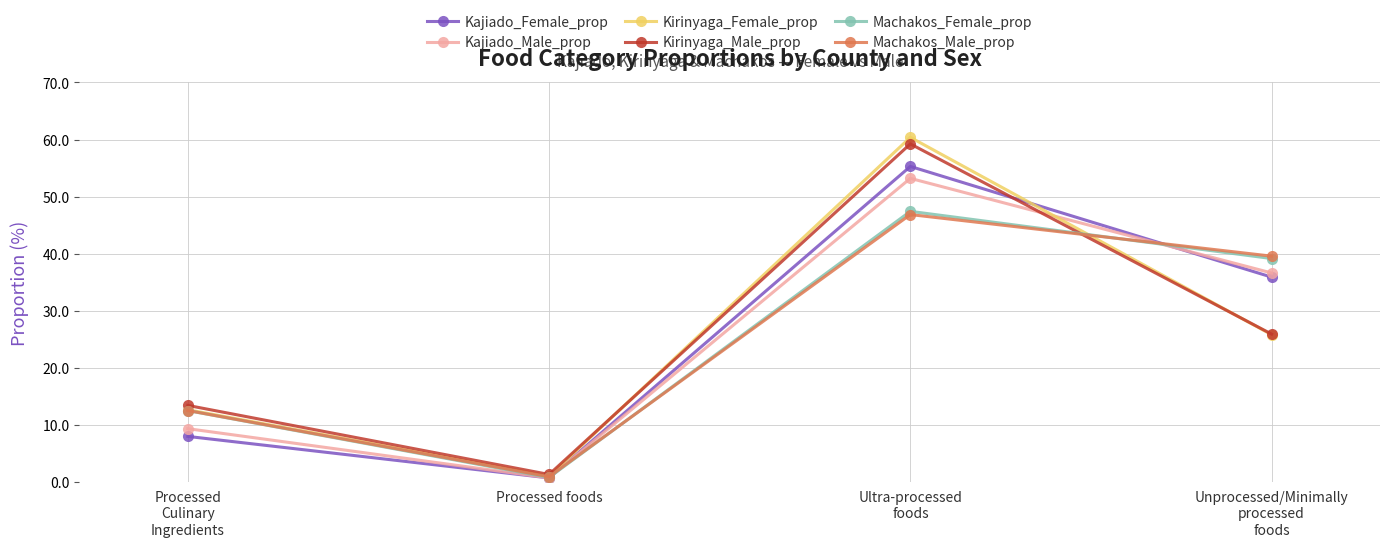

How many categories are shown in the chart?

4